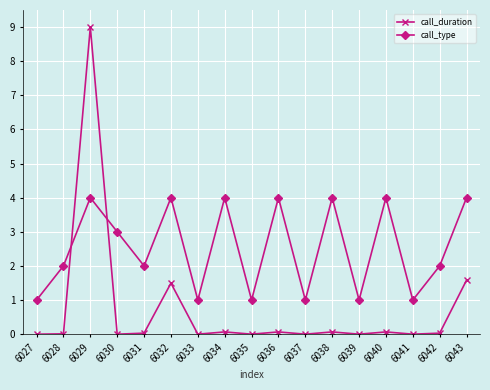

What is the average value of the call_type series?

2.5